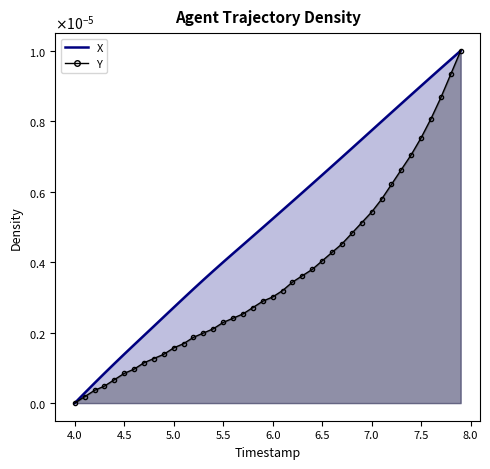

List the labels in order of Y value, smallest first.

4.0, 4.1, 4.2, 4.3, 4.4, 4.5, 4.6, 4.7, 4.8, 4.9, 5.0, 5.1, 5.2, 5.3, 5.4, 5.5, 5.6, 5.7, 5.8, 5.9, 6.0, 6.1, 6.2, 6.3, 6.4, 6.5, 6.6, 6.7, 6.8, 6.9, 7.0, 7.1, 7.2, 7.3, 7.4, 7.5, 7.6, 7.7, 7.8, 7.9